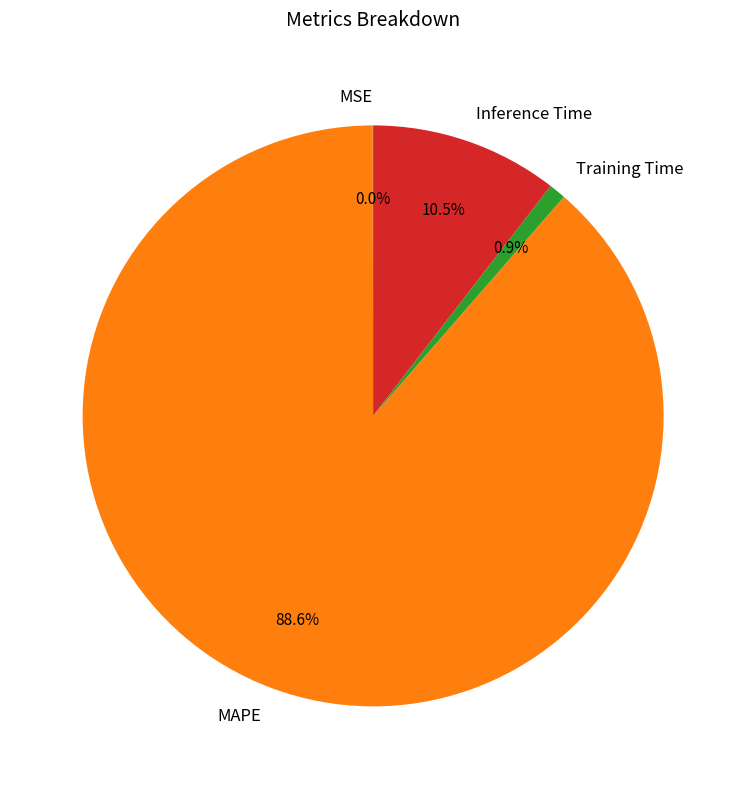

Which slice represents more than half of the pie?

MAPE